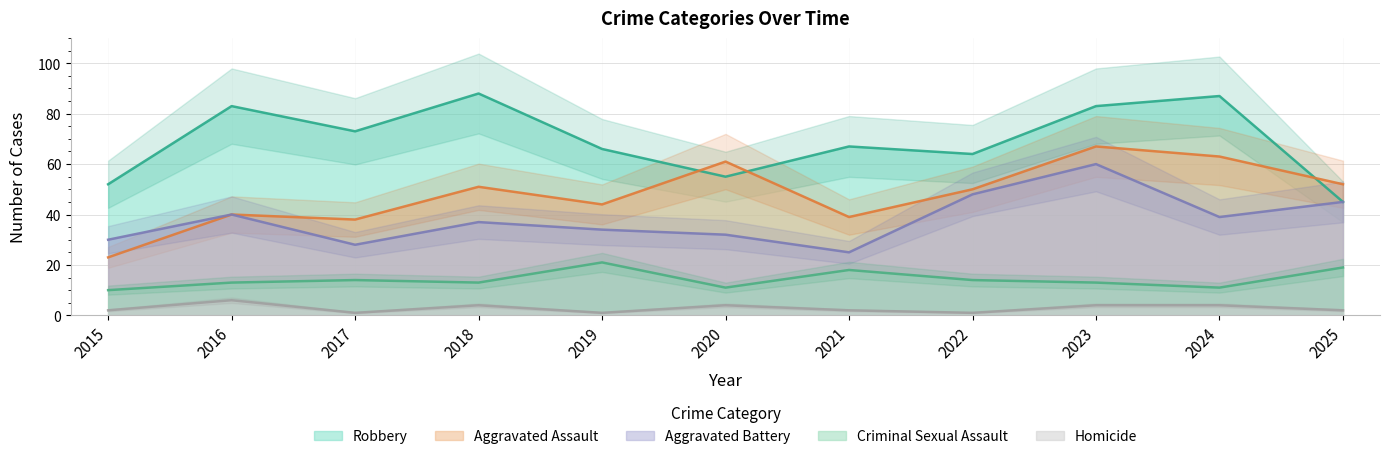

True or false: Criminal Sexual Assault has more than 2 points higher than both neighbors.

True